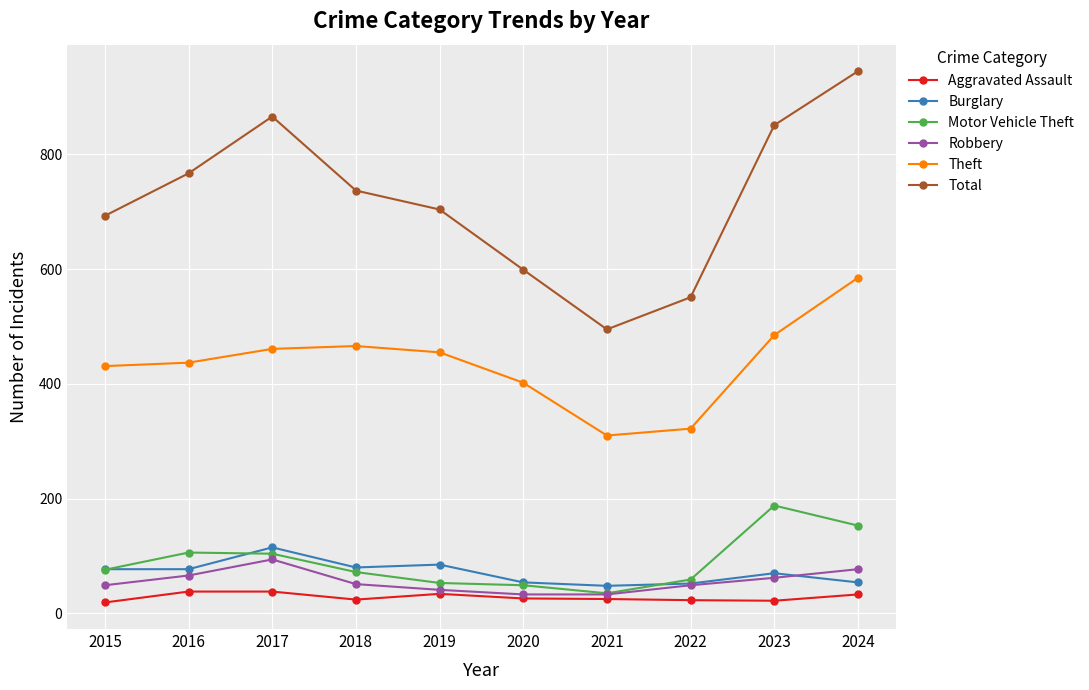

Is the value of Motor Vehicle Theft at 2016 greater than the value of Aggravated Assault at 2022?

Yes